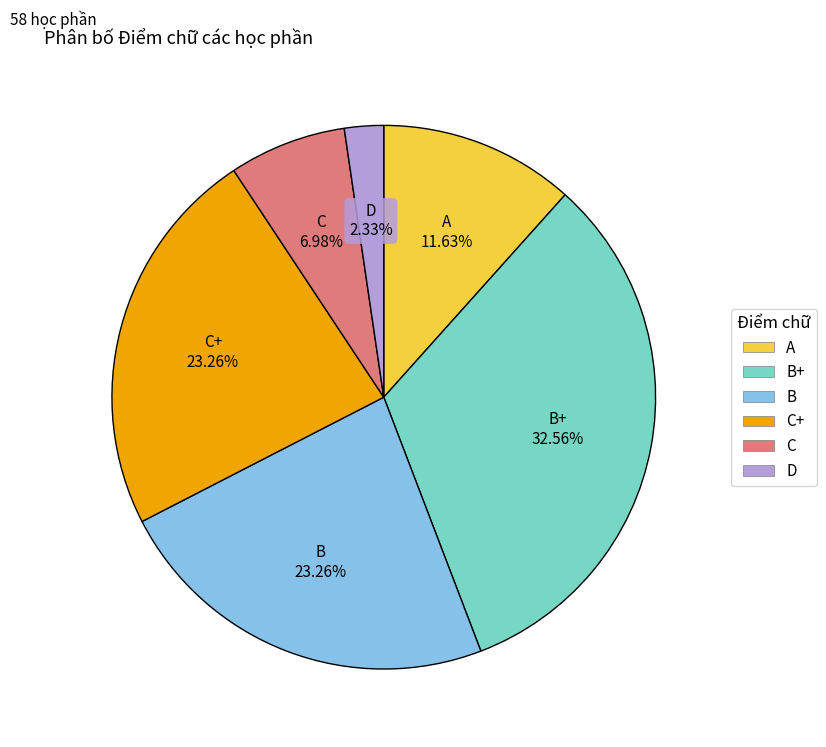

Is there a majority slice in this chart?

No